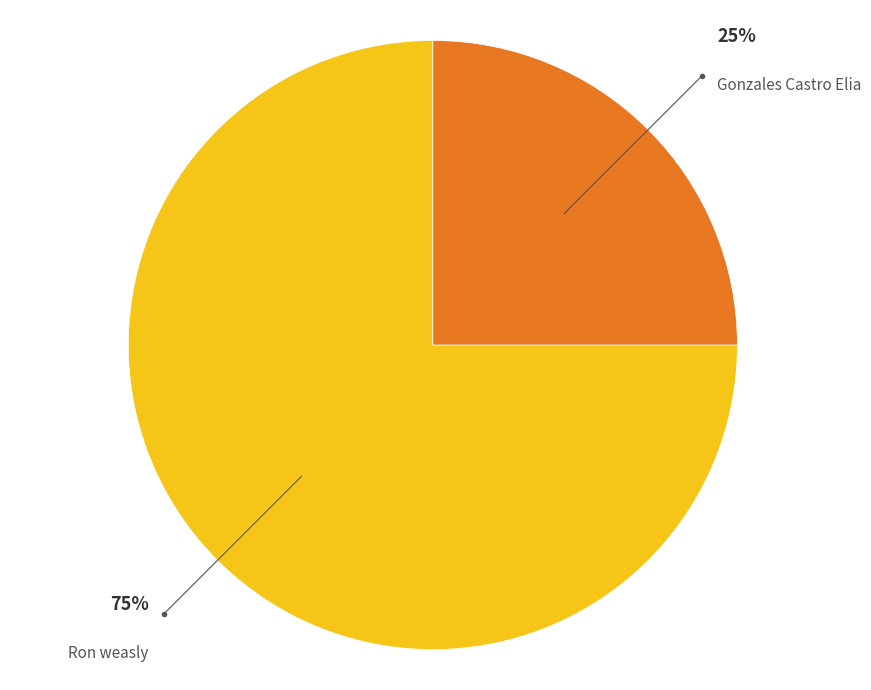

Is there any slice that represents more than half of the pie?

Yes